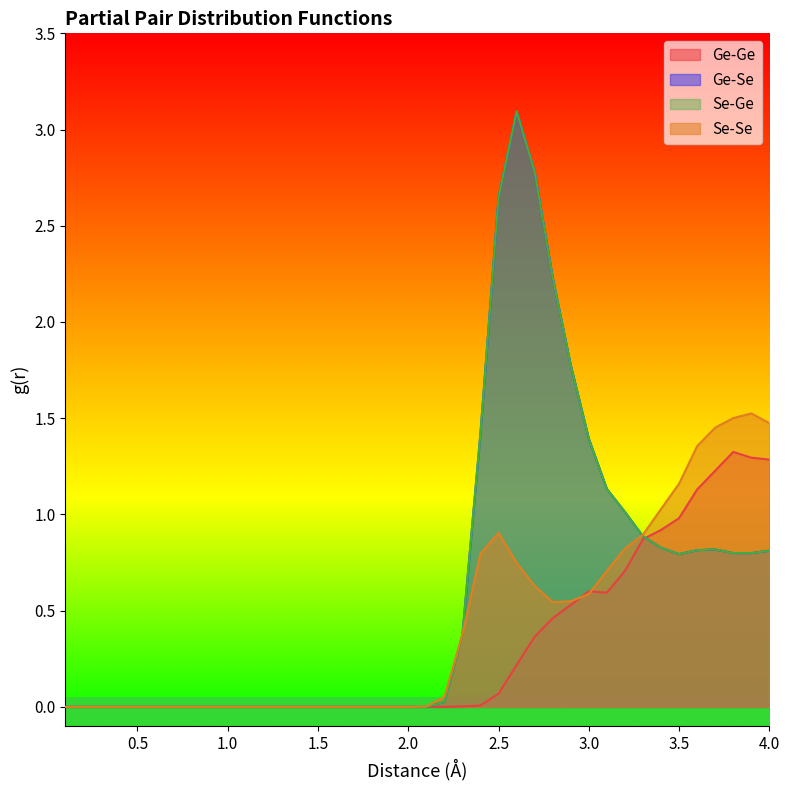

Rank the categories by Ge-Se value from lowest to highest.

0.1, 0.2, 0.3, 0.4, 0.5, 0.6, 0.7, 0.8, 0.9, 1.0, 1.1, 1.2, 1.3, 1.4, 1.5, 1.6, 1.7, 1.8, 1.9, 2.0, 2.1, 2.2, 2.3, 3.5, 3.9, 3.8, 4.0, 3.6, 3.7, 3.4, 3.3, 3.2, 3.1, 3.0, 2.4, 2.9, 2.8, 2.5, 2.7, 2.6